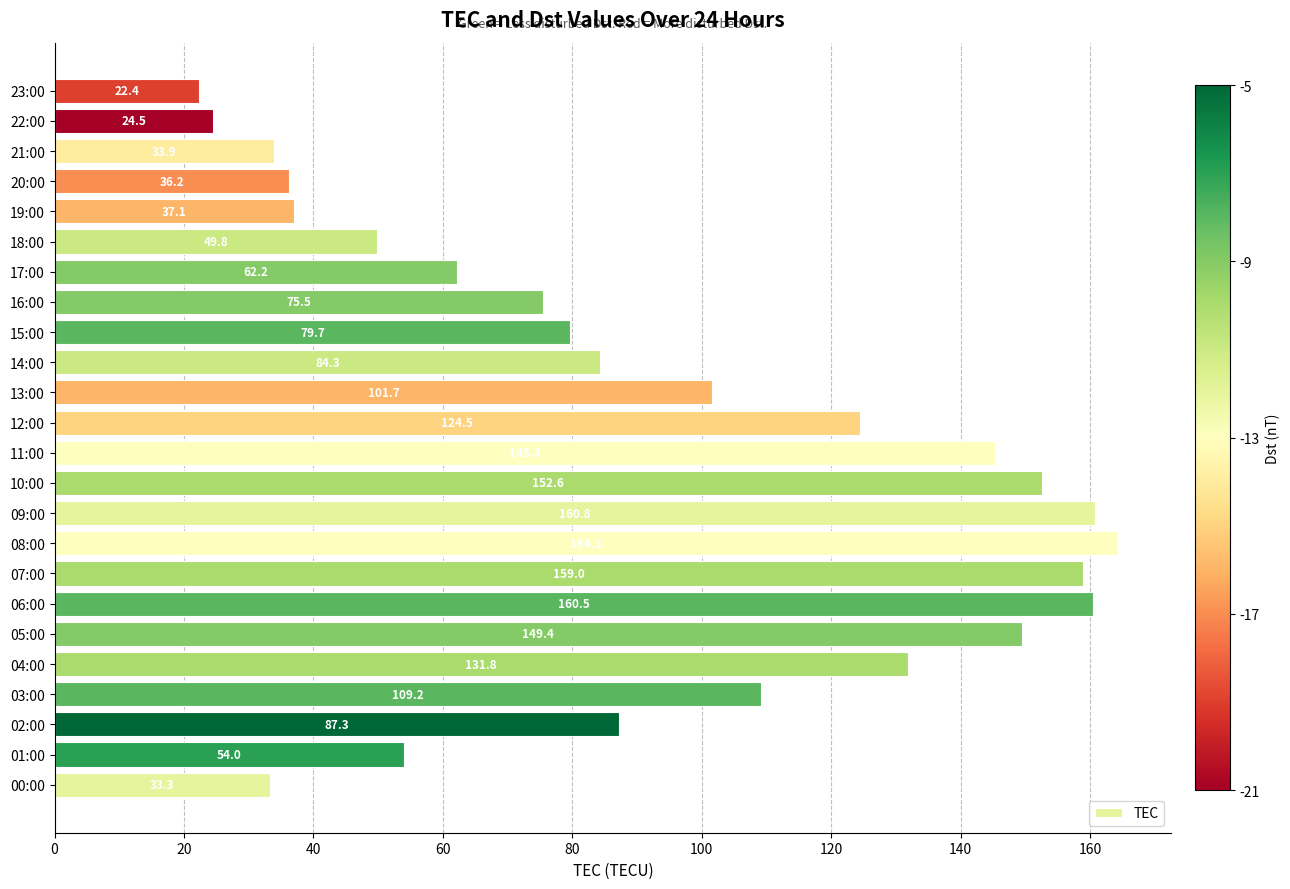

What is the ratio of the value at 01:00 to the value at 03:00?

0.5